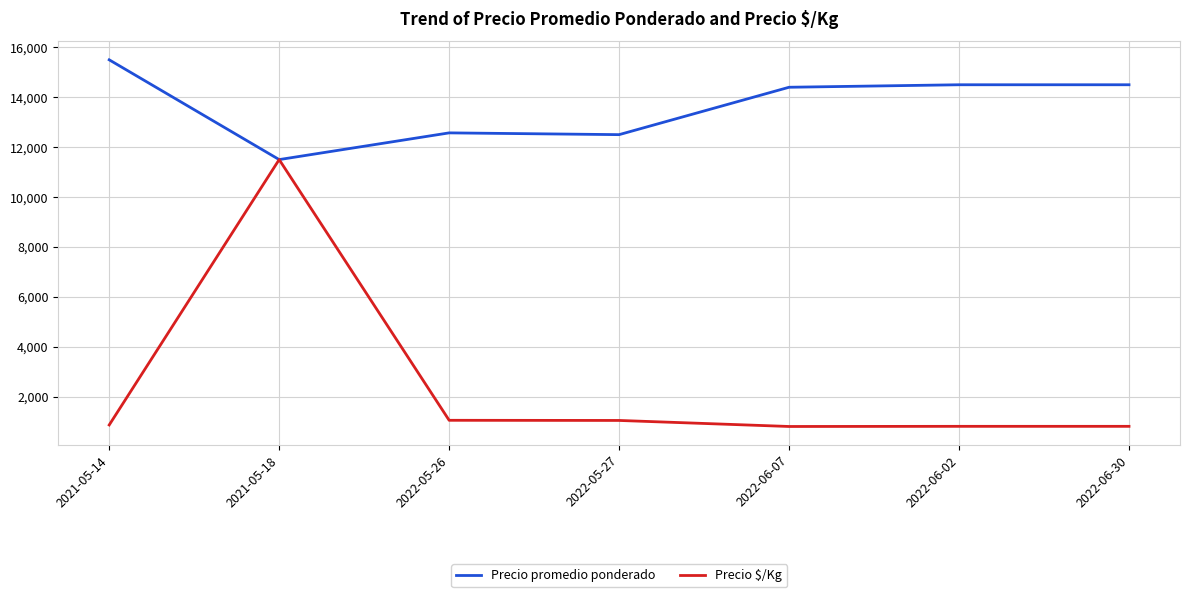

Rank the series at 2022-06-30 from highest to lowest value.

Precio promedio ponderado, Precio $/Kg